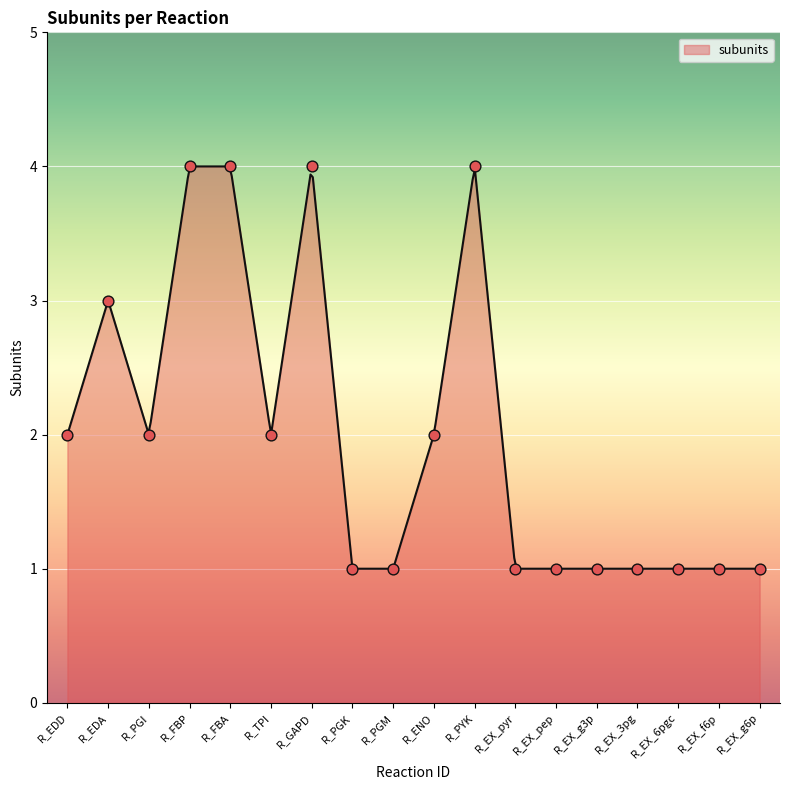

Between R_EX_3pg and R_EX_g6p, which is larger?

R_EX_3pg